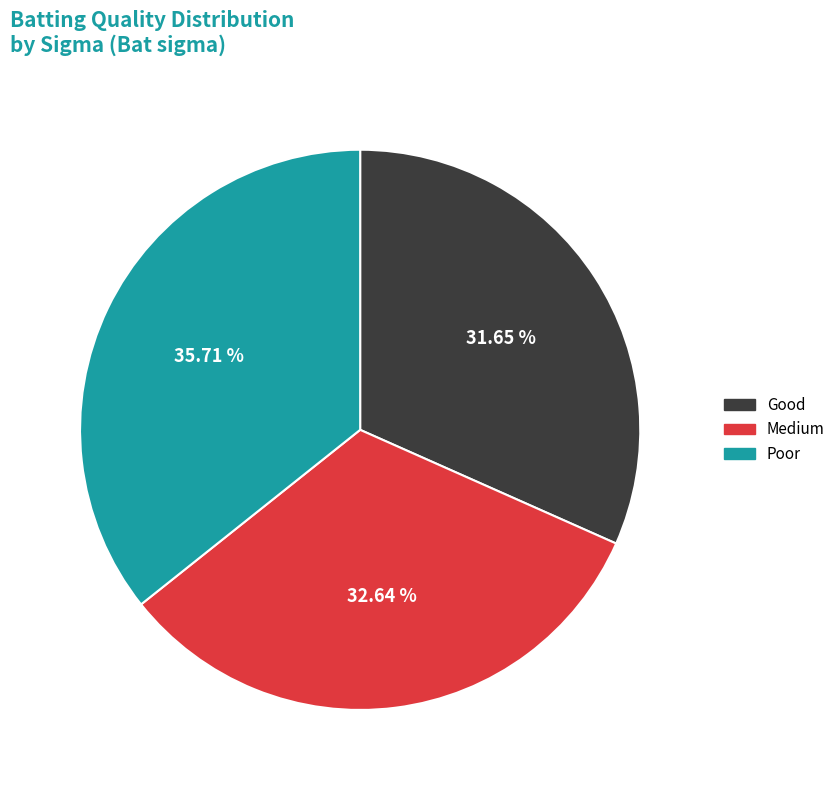

Is there any slice that represents more than half of the pie?

No